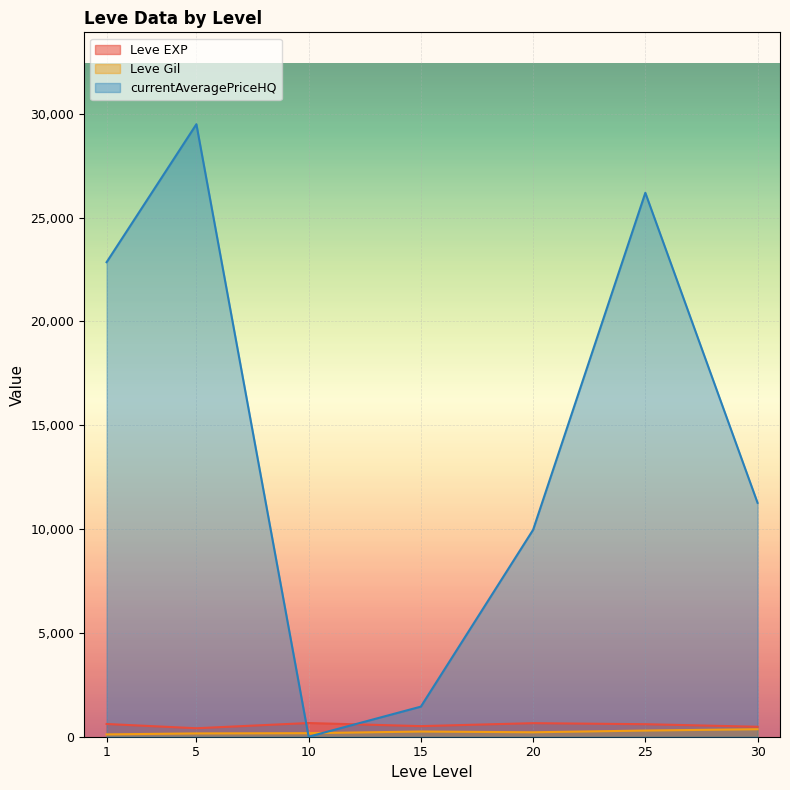

At which category does currentAveragePriceHQ reach its first local valley?

10